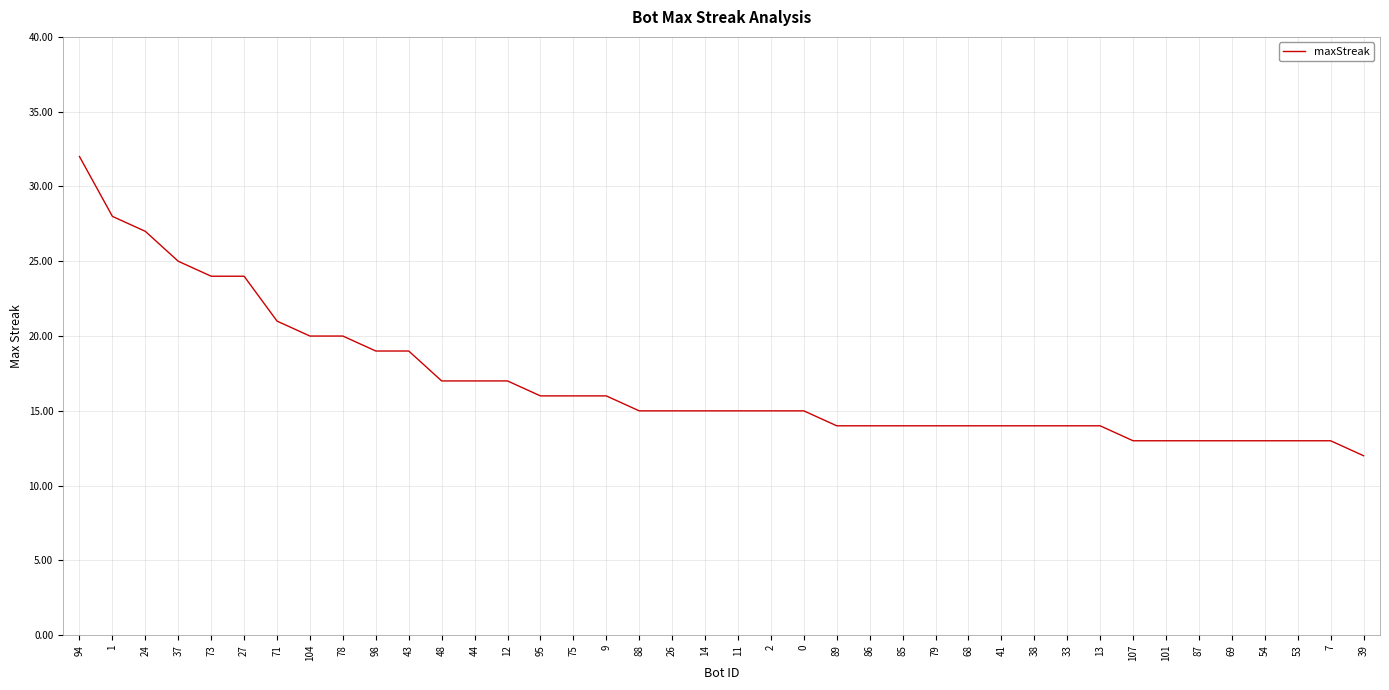

Which has a higher value, 95 or 89?

95